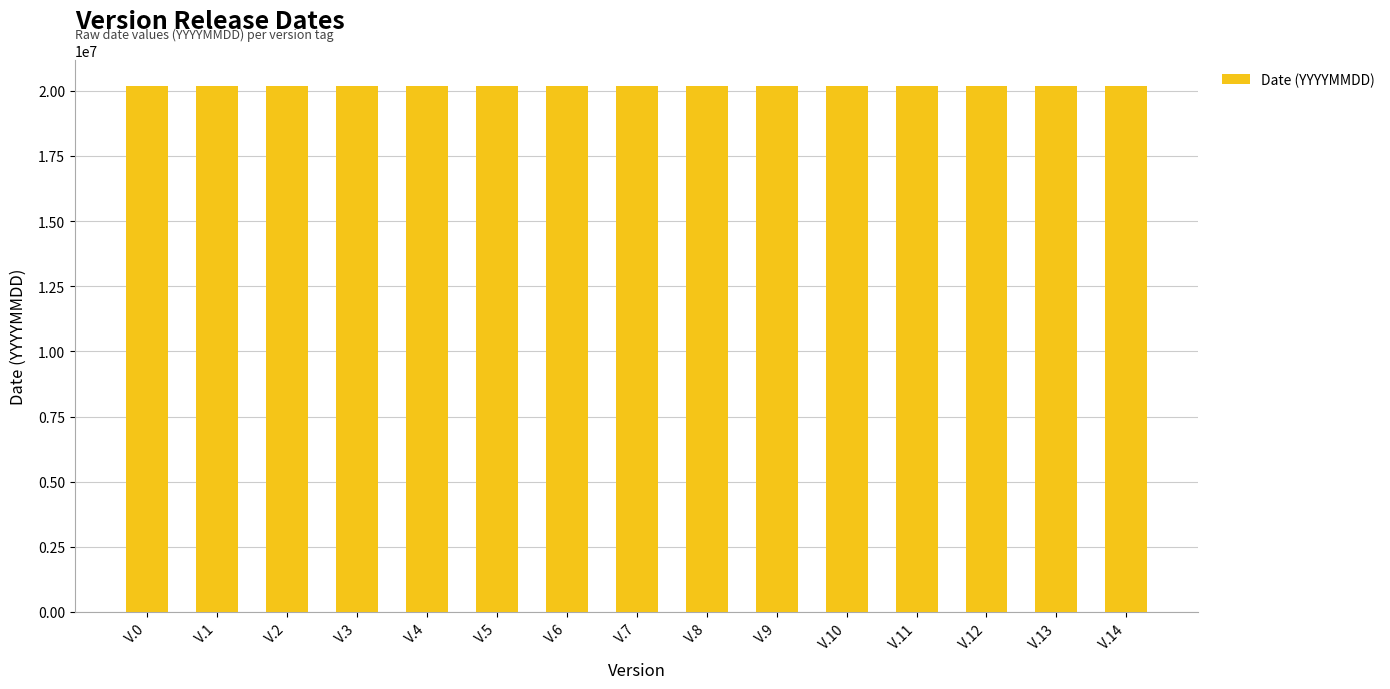

What is the greatest value displayed?

20181217